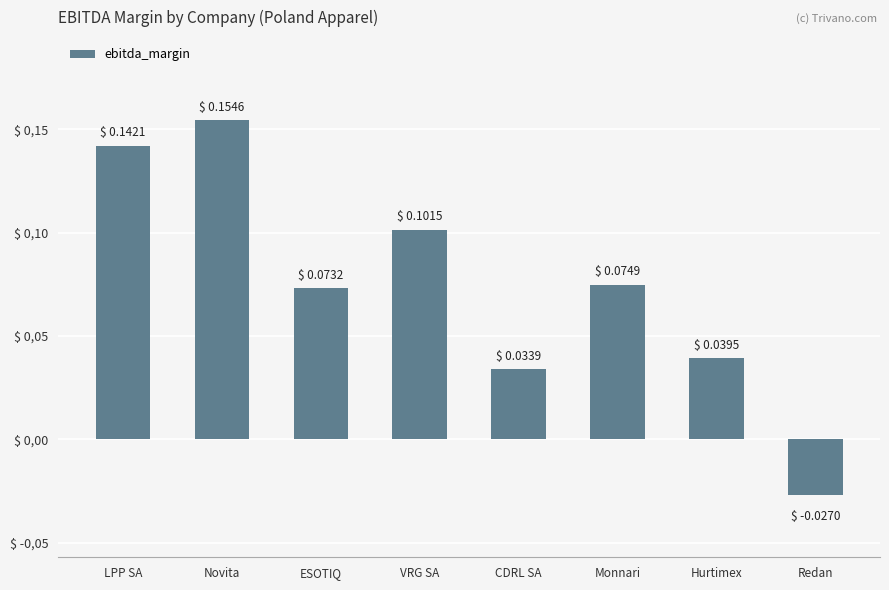

What is the change in value from CDRL SA to Redan?

-0.1